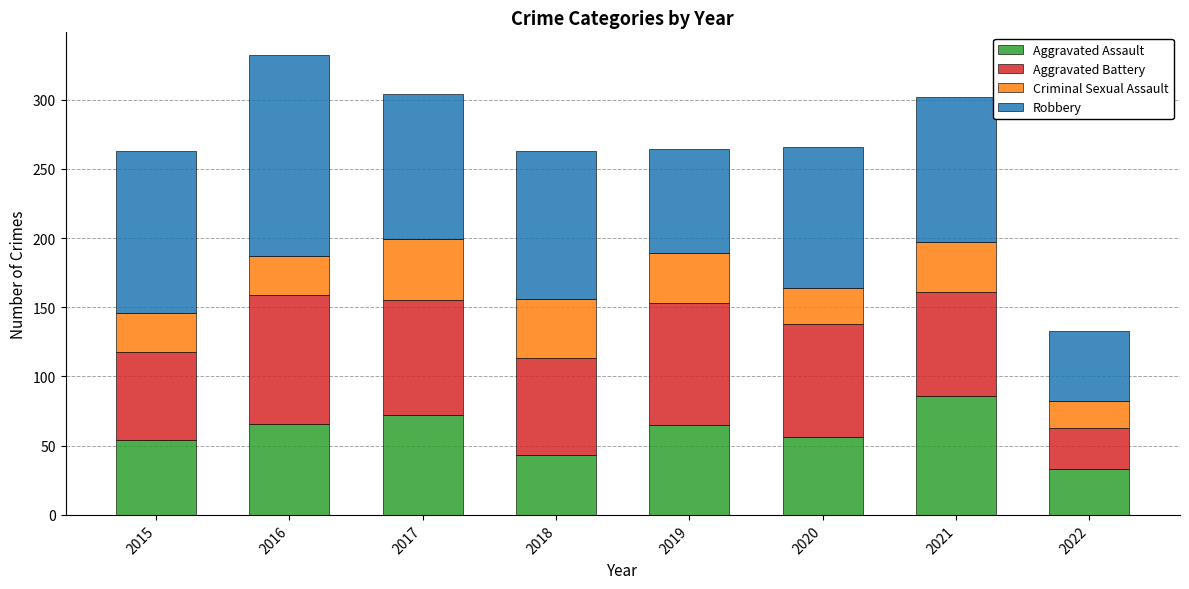

What is the total value across all series at 2015?

263